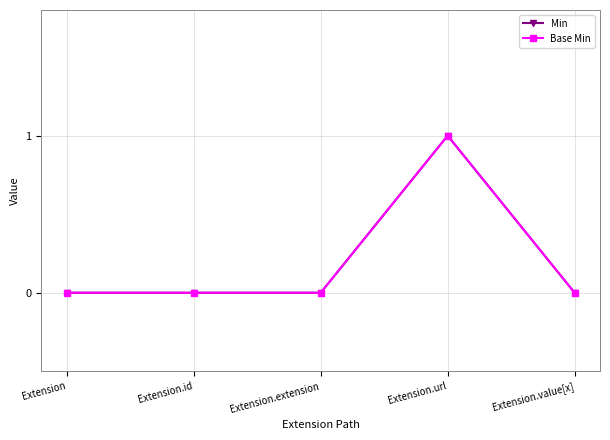

True or false: Min and Base Min cross at least once.

False